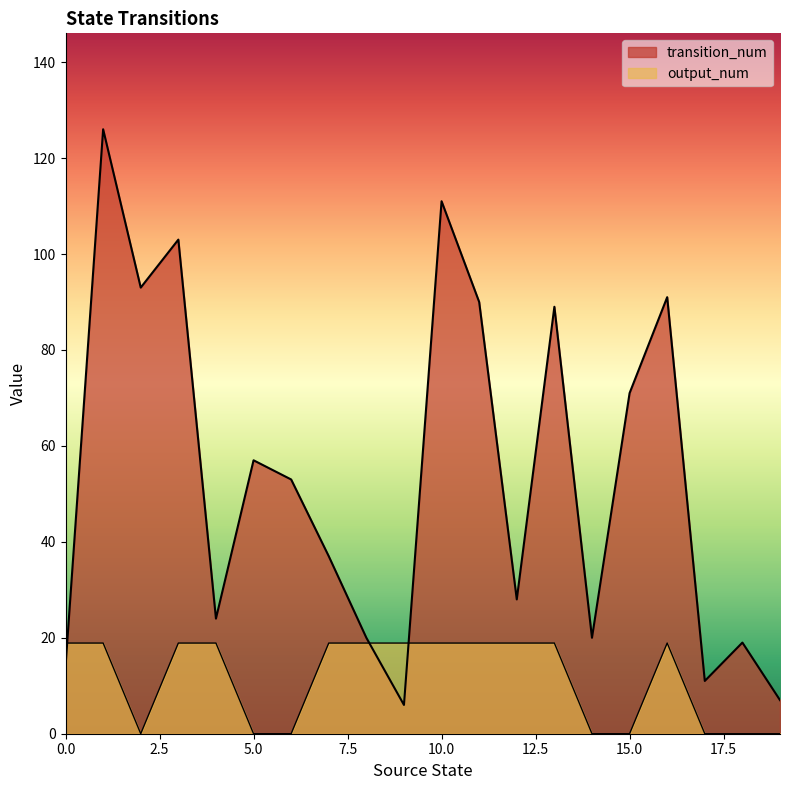

At which category is the sum across all series the highest?

1